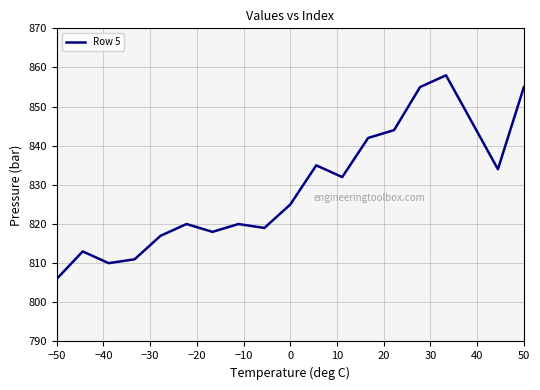

What is the smallest value displayed?

806